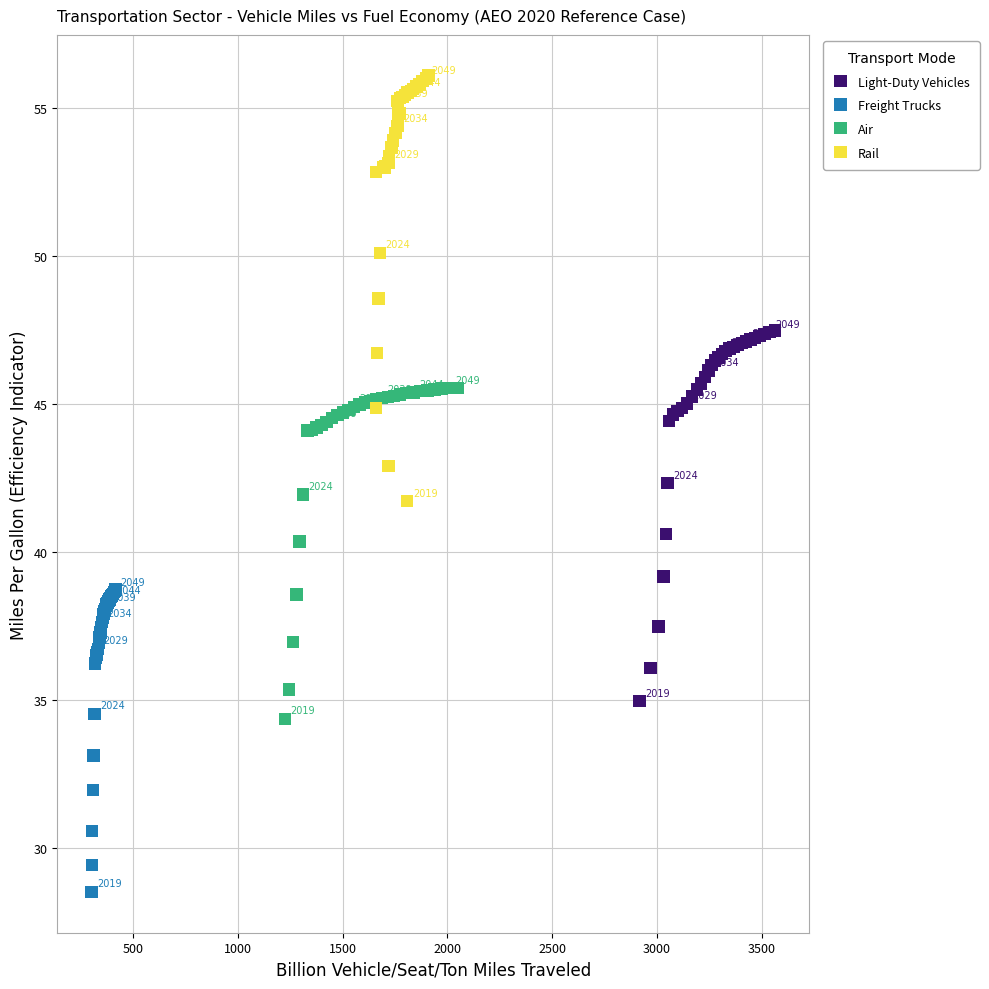

Which series reaches the minimum Y coordinate?

Freight Trucks